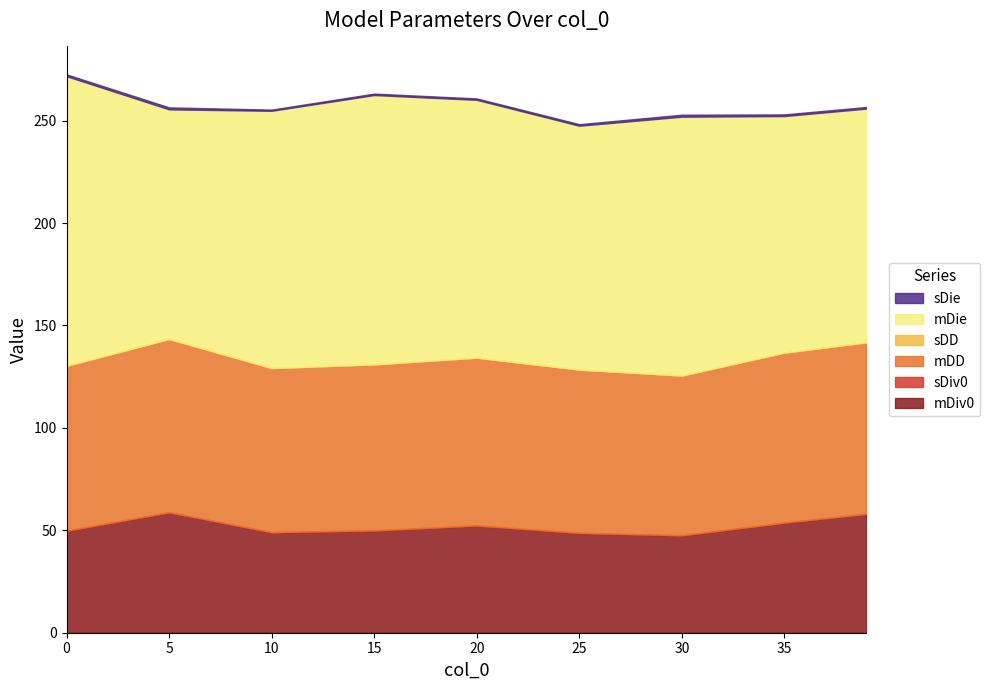

How many distinct data groups are displayed?

6